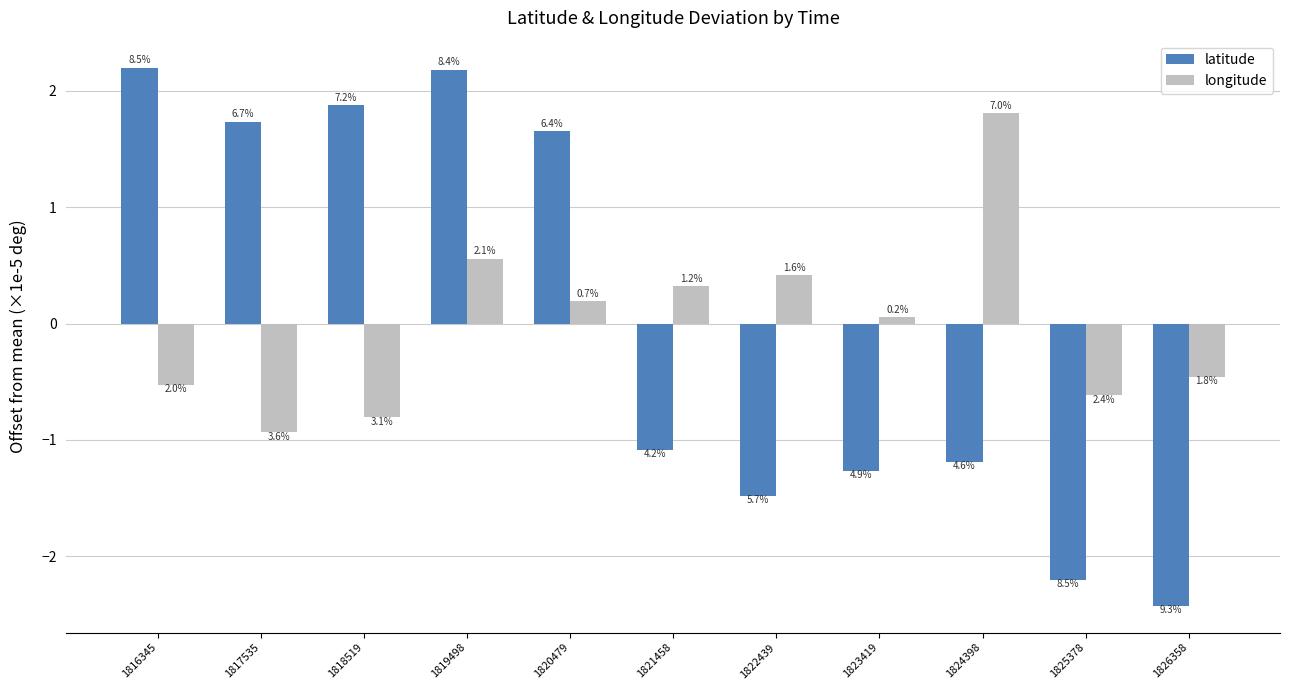

How many groups of bars are there?

11